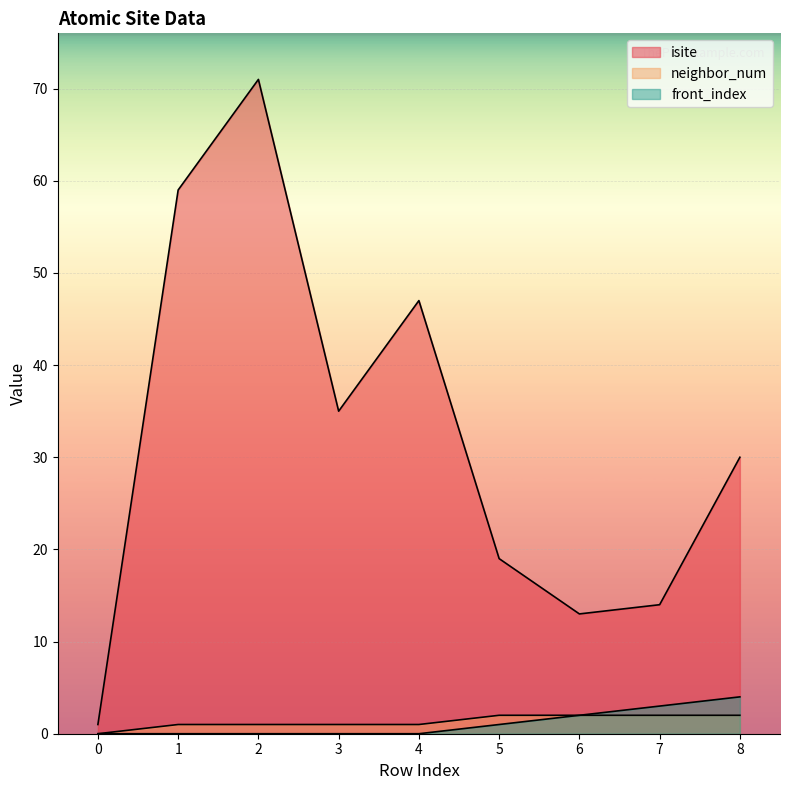

True or false: front_index has a value of 2 at 6.

True